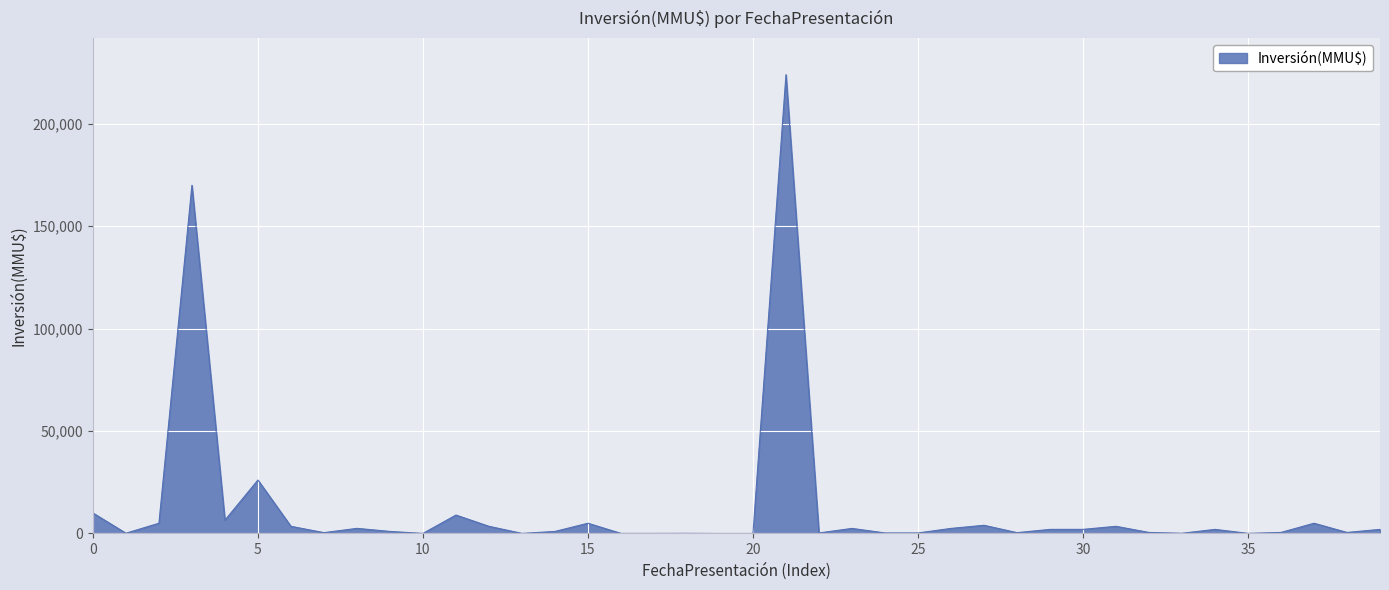

How many lines are shown in the chart?

1